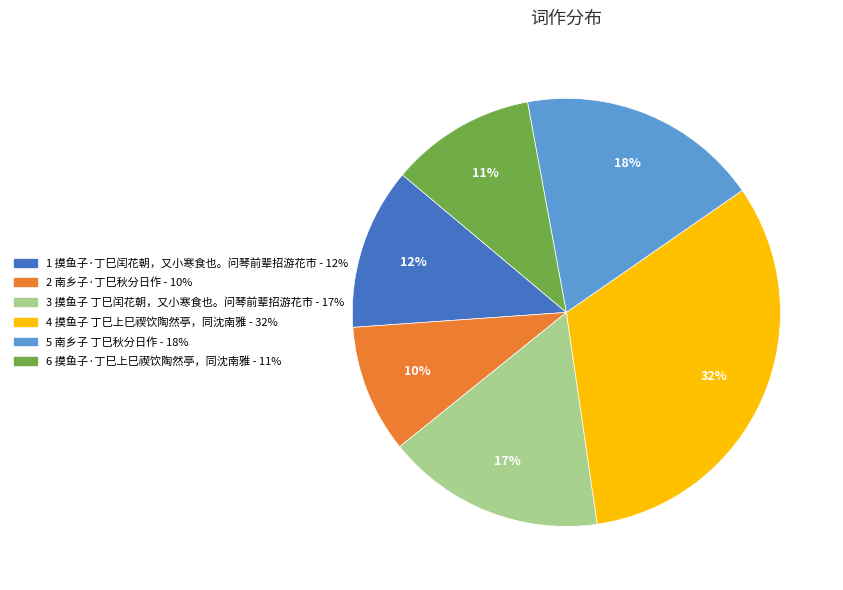

Does any single category account for the majority?

No